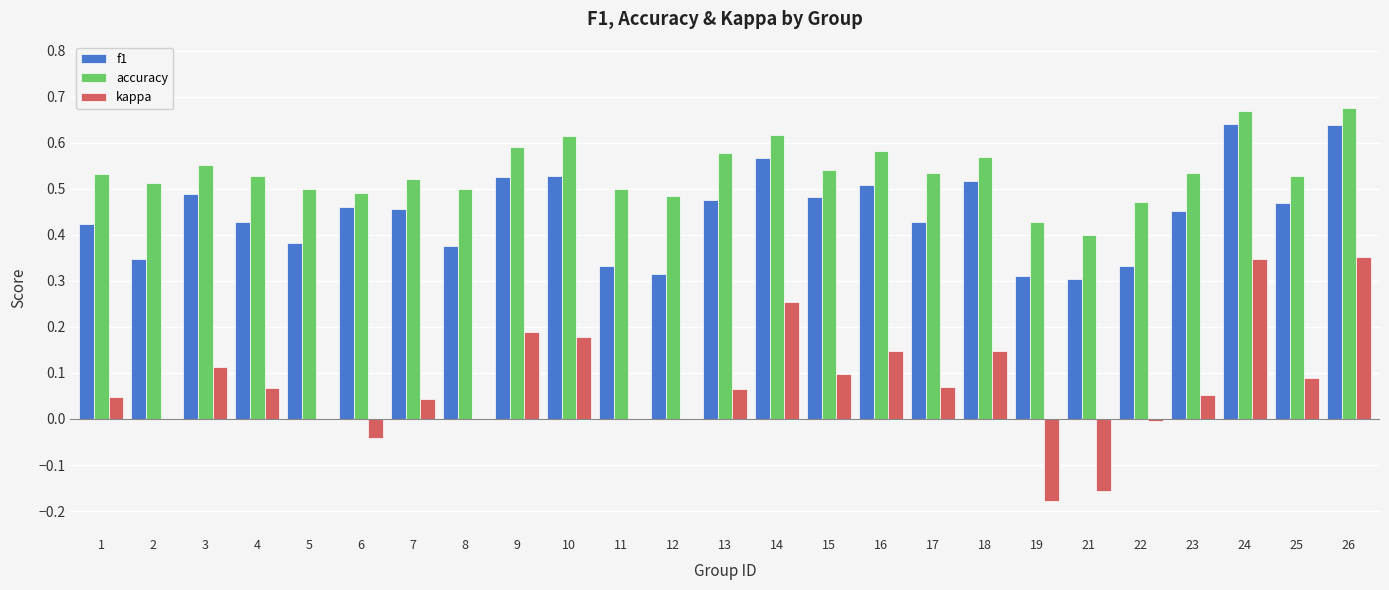

What is the total value across all series at 18?

1.2